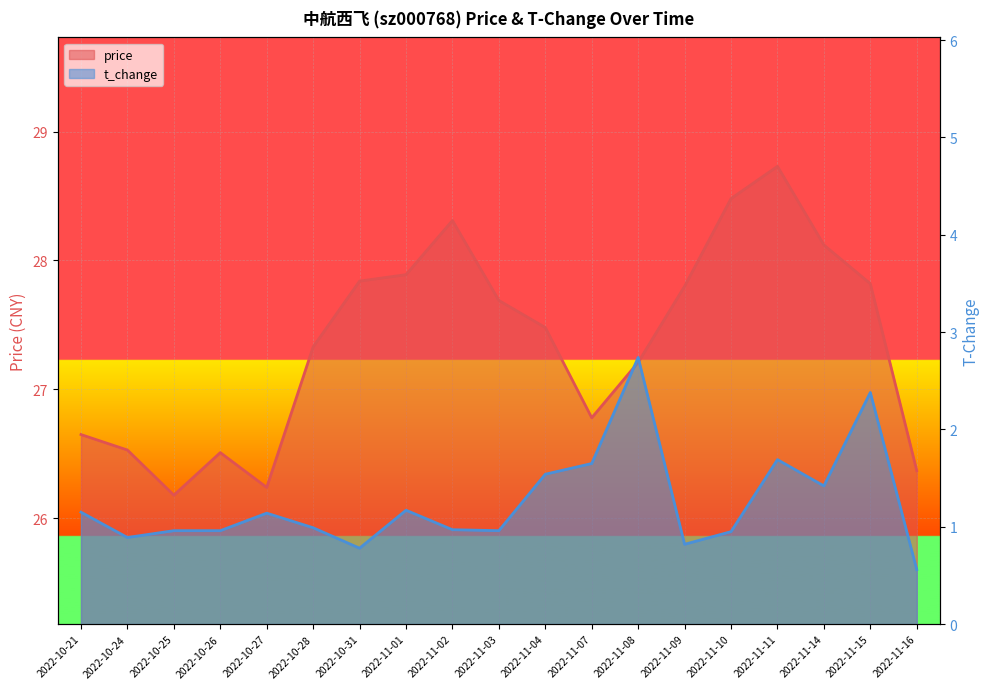

How many interior local peaks does the t_change series have?

5